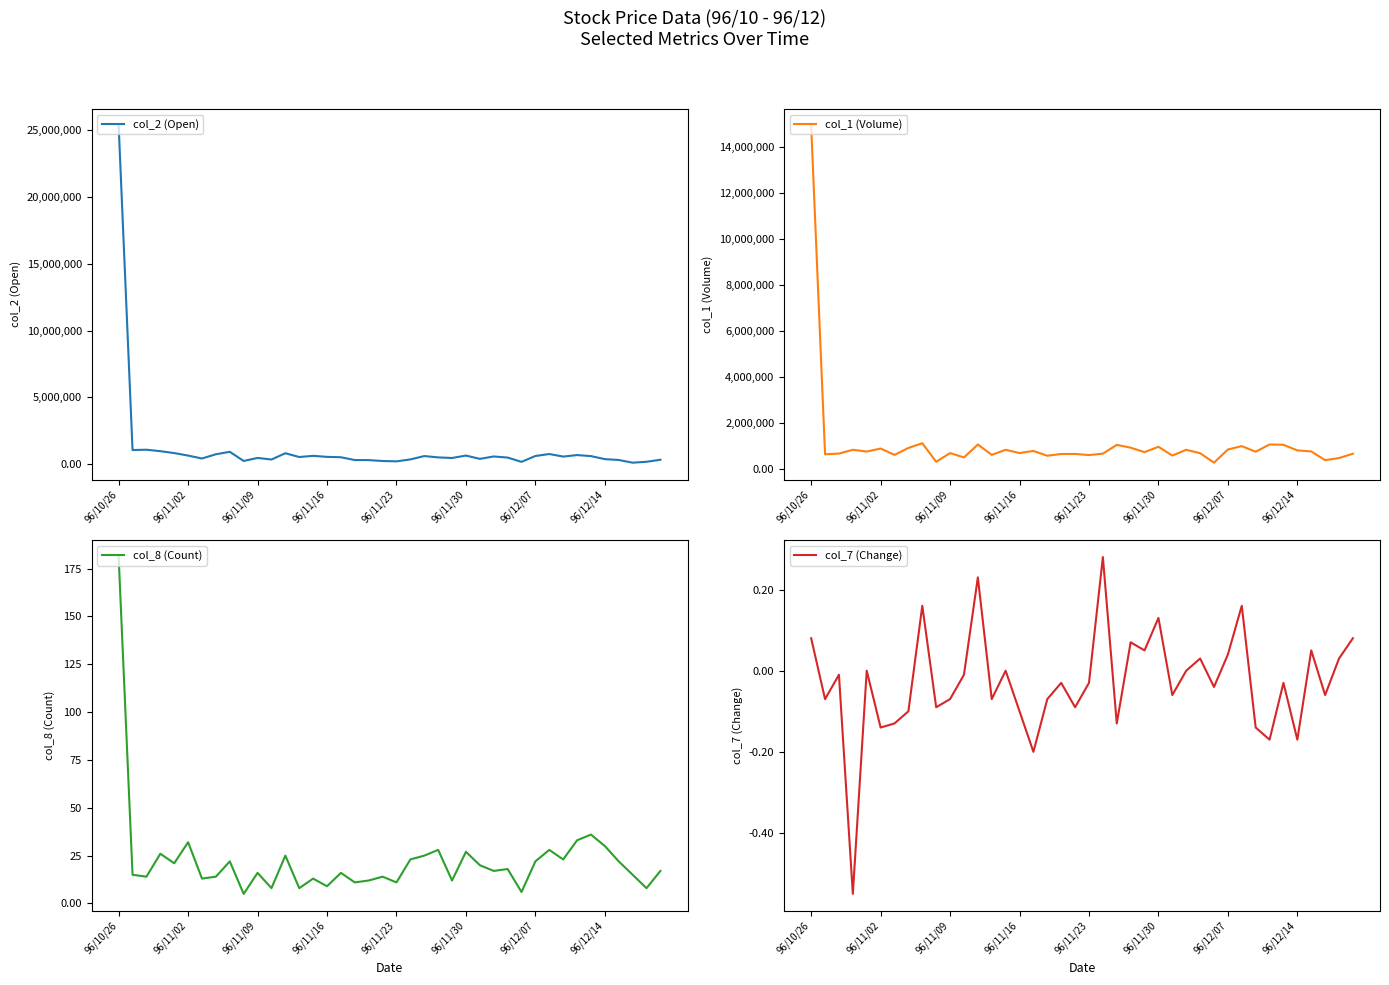

Which series has the largest total across all categories?

col_2 (Open)